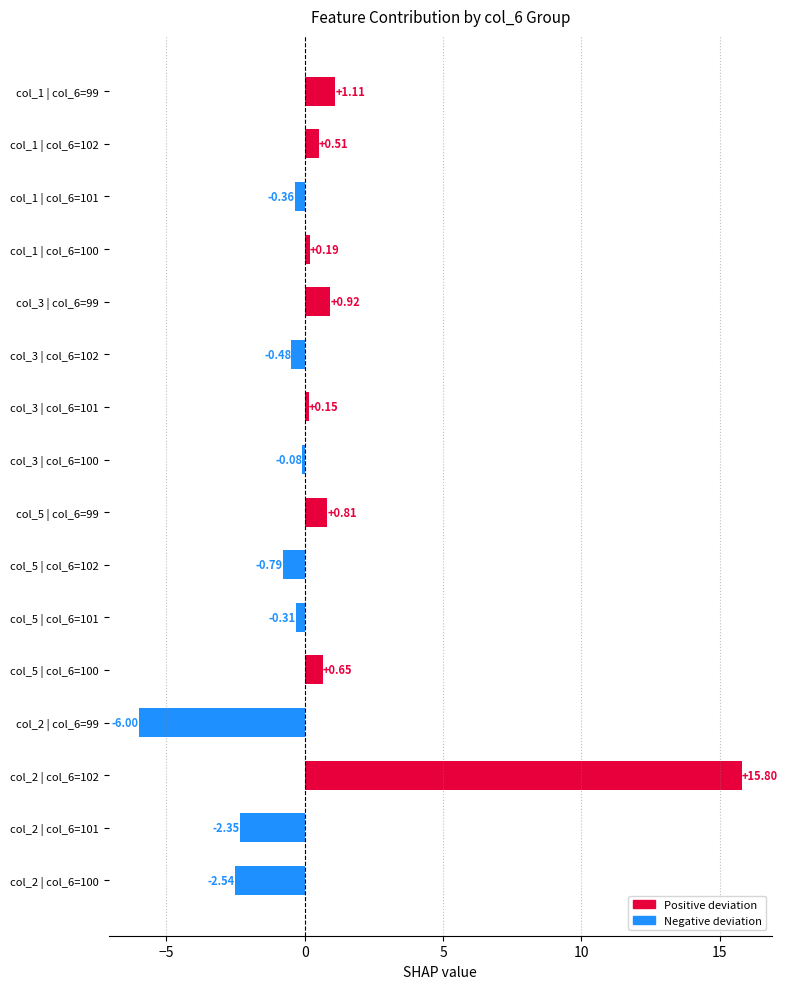

What is the change in value from col_2 | col_6=101 to col_3 | col_6=99?

+3.3